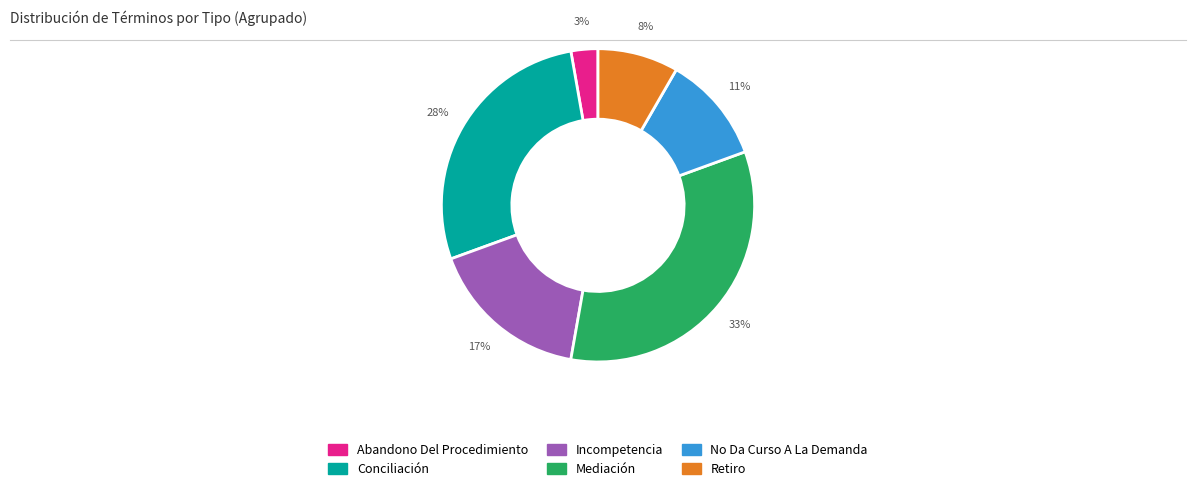

What is the ratio of the value at Conciliación to the value at No Da Curso A La Demanda?

2.5